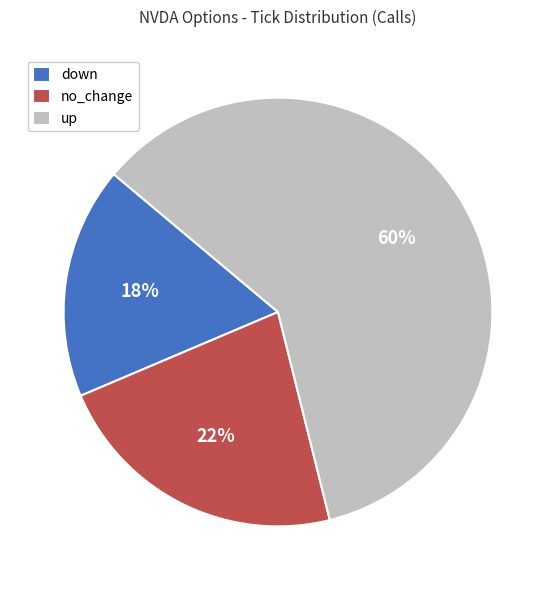

Rank the categories by value from lowest to highest.

down, no_change, up